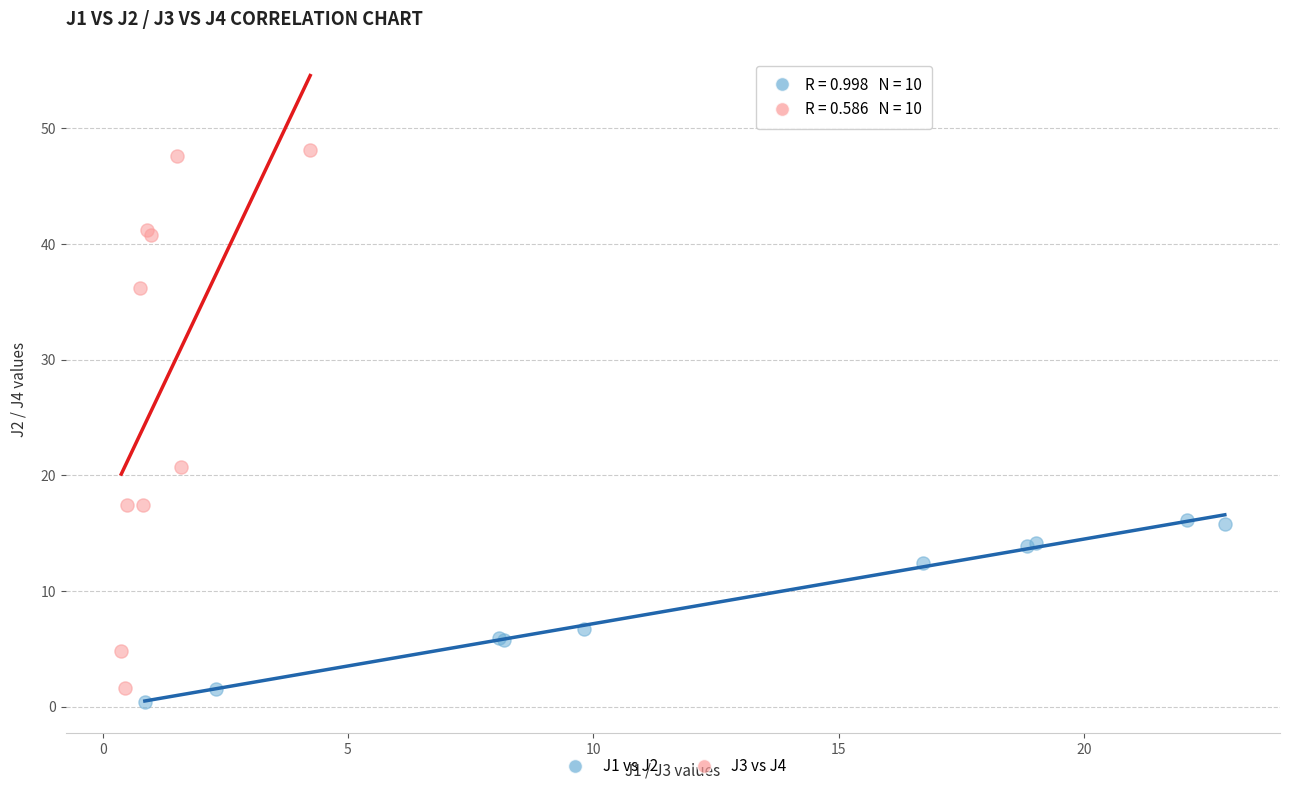

Which series reaches the maximum Y coordinate?

J3 vs J4